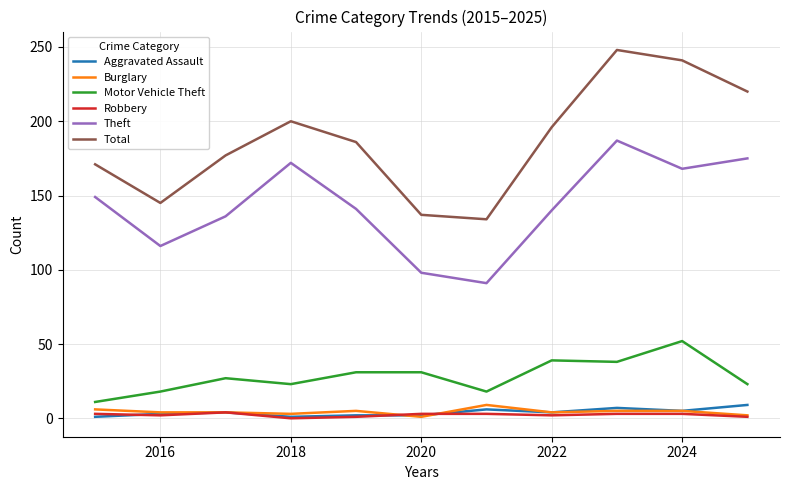

What is the minimum value for Theft?

91